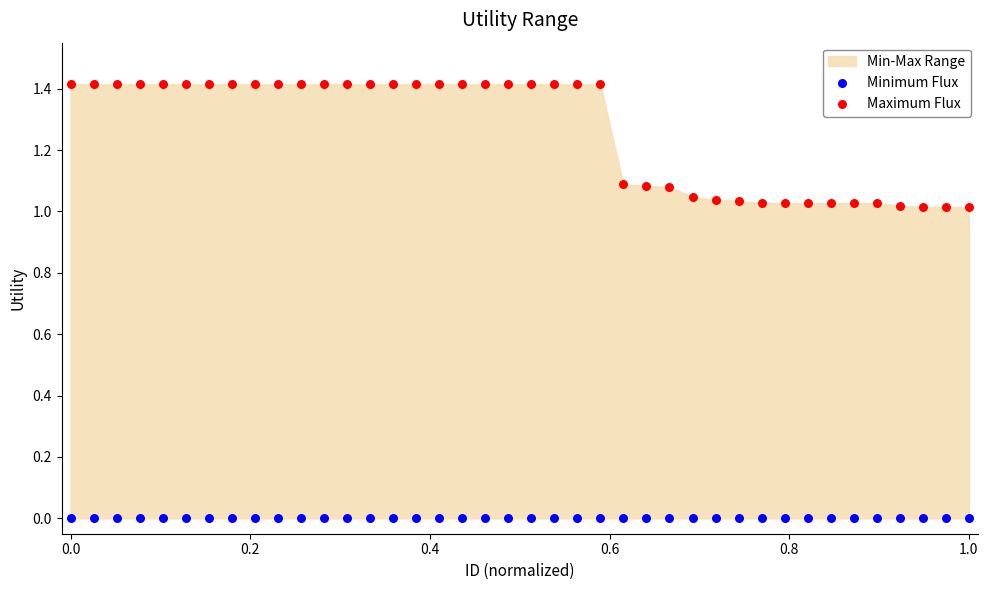

Which series reaches the minimum Y coordinate?

Minimum Flux